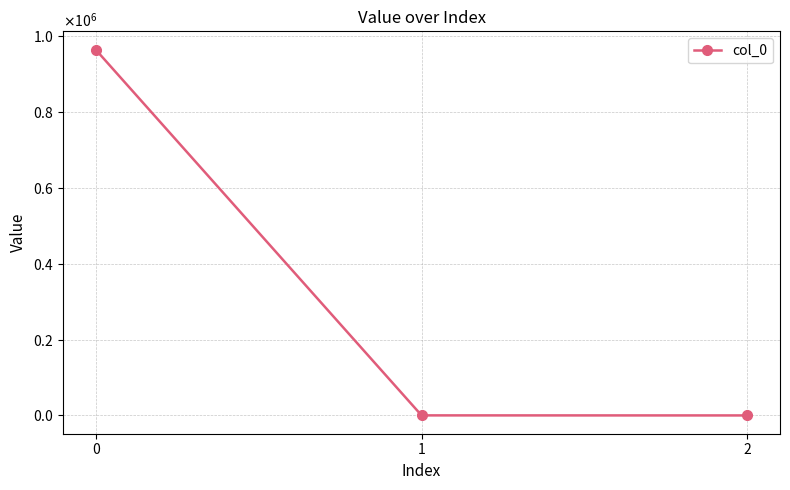

The value at 2 is 0.2. True or false?

False